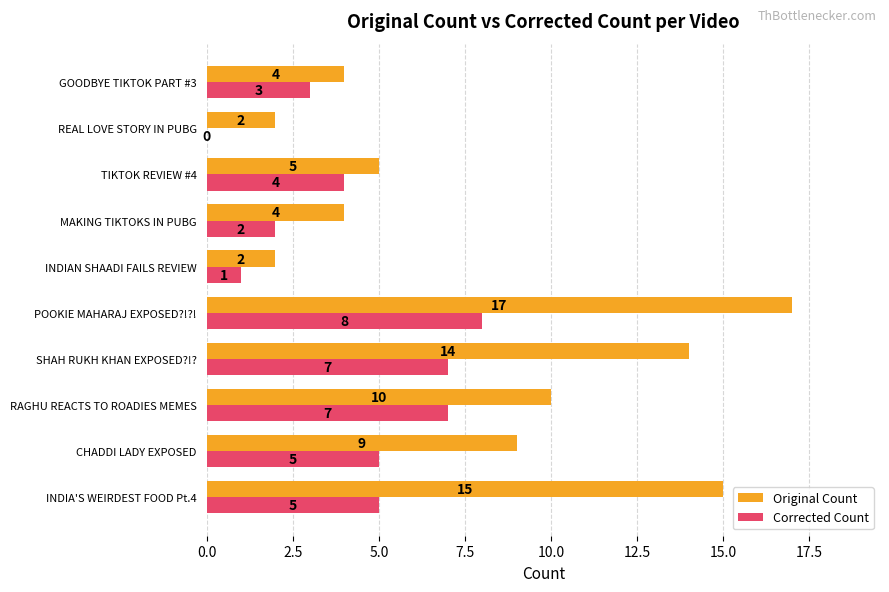

Between POOKIE MAHARAJ EXPOSED?!?! and INDIAN SHAADI FAILS REVIEW, which series saw the biggest shift?

Original Count